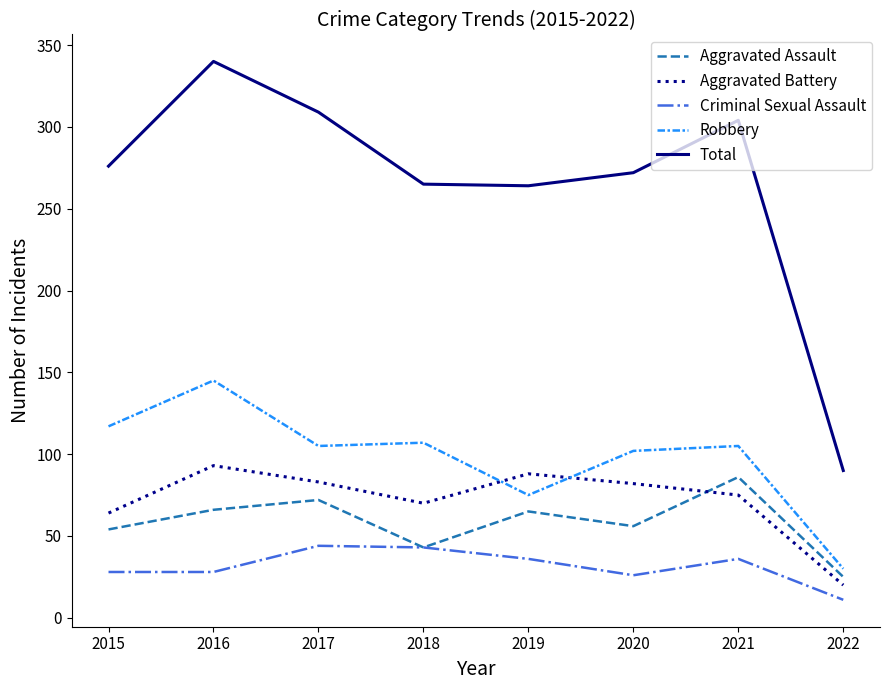

True or false: Aggravated Battery and Total cross at least once.

False